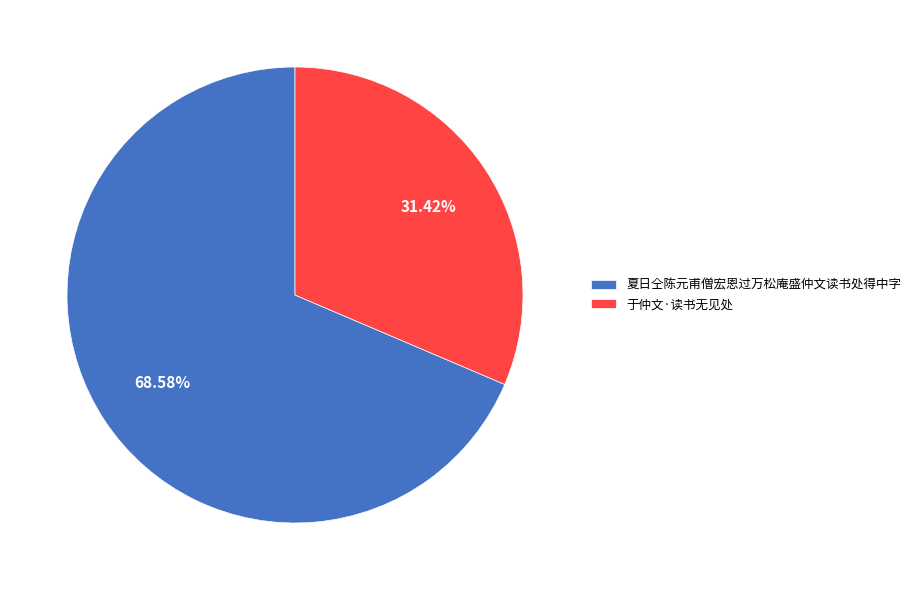

Combined, do 夏日仝陈元甫僧宏恩过万松庵盛仲文读书处得中字 and 于仲文·读书无见处 account for over 50%?

Yes